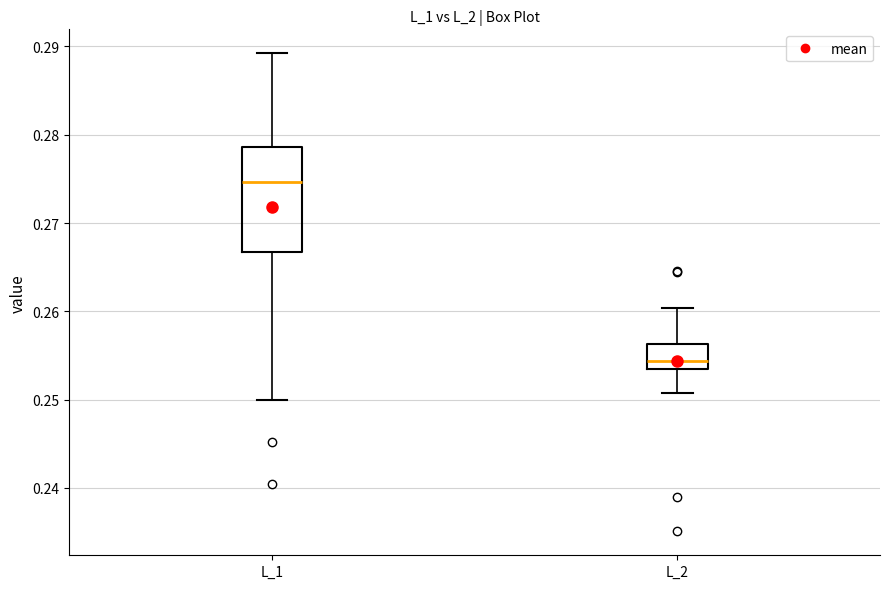

Reading left to right, transcribe this box plot: for each box, give where its median line is, the range the box spans, and where its two whiskers end, as read against the y-axis. The values are not printed on the chart, so give them approximately, as read against the axis.

L_1: median 0.275, box 0.267 to 0.279, whiskers 0.250 to 0.289
L_2: median 0.254, box 0.253 to 0.256, whiskers 0.251 to 0.260